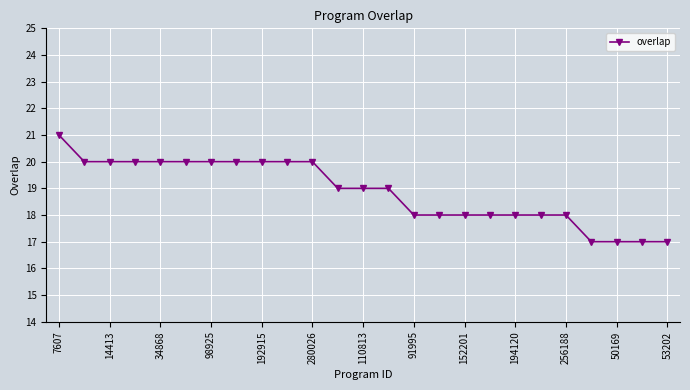

What is the average value?

19